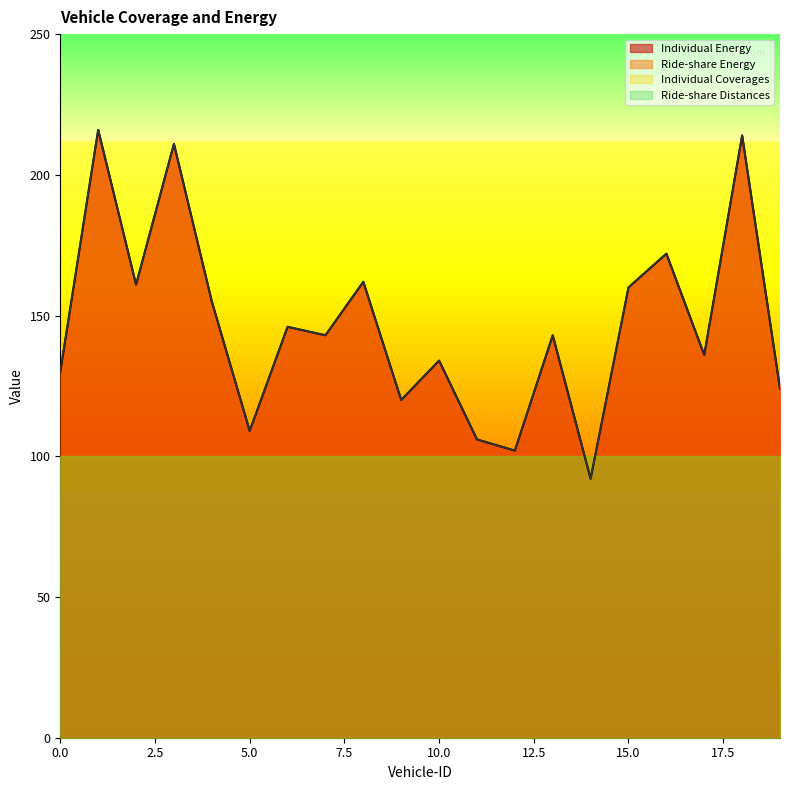

What is the difference between the second highest and minimum values in the Ride-share Energy series?

122